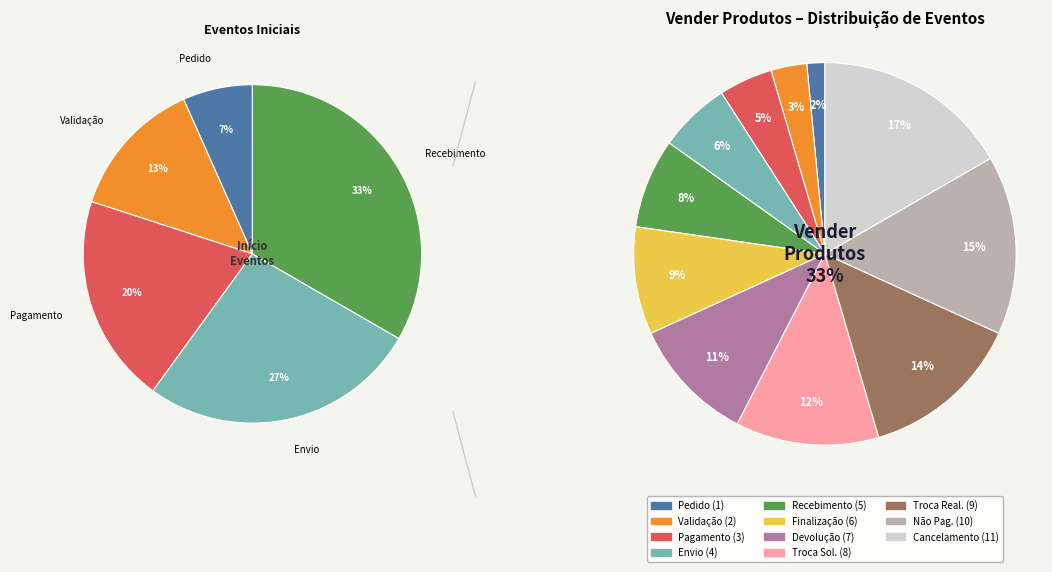

Approximately how many times larger is the value at Cliente recebe produtos compared to Cliente cancela pedido?

0.5